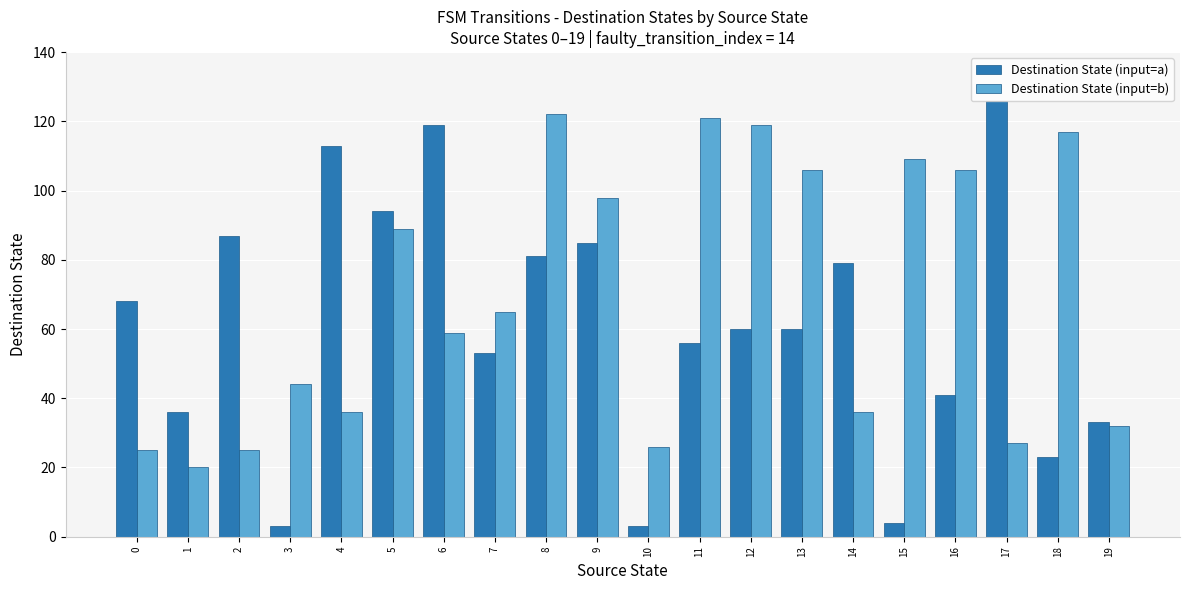

Are the bars horizontal?

No